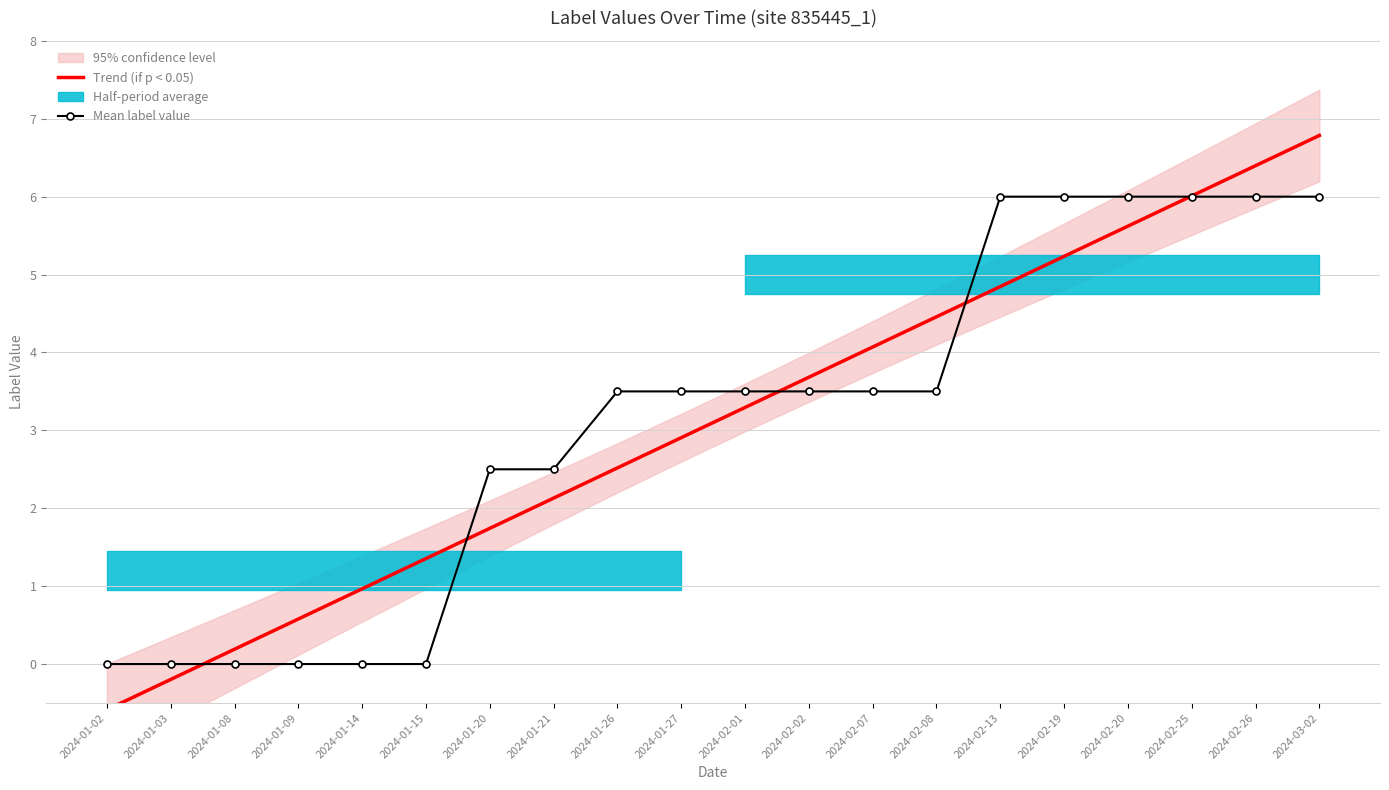

Which category has the lowest value in the Trend (if p < 0.05) series?

2024-01-02